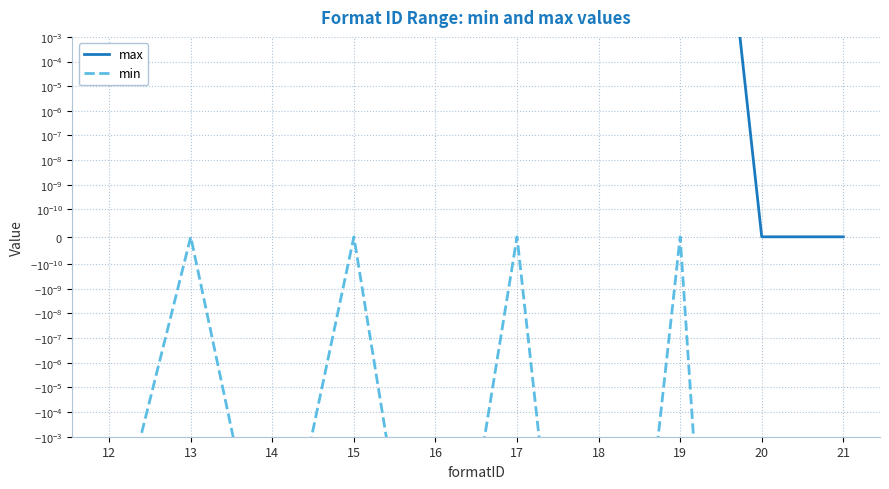

What is the smallest value displayed?

-179769313486231570814527423731704356798070567525844996598917476803157260780028538760589558632766878171540458953514382464234321326889464182768467546703537516986049910576551282076245490090389328944075868508455133942304583236903222948165808559332123348274797826204144723168738177180919299881250404026184124858368.0